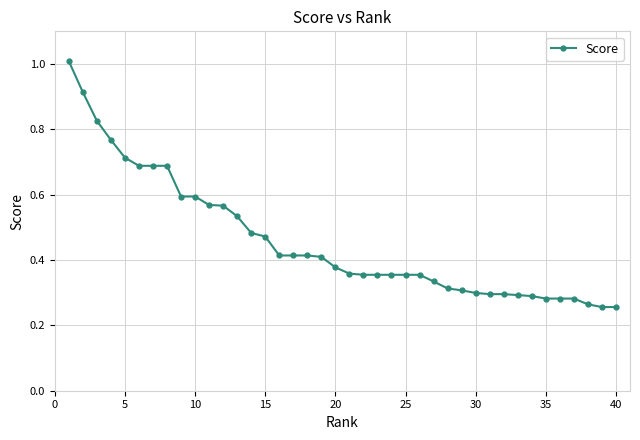

What is the maximum value shown in the chart?

1.0